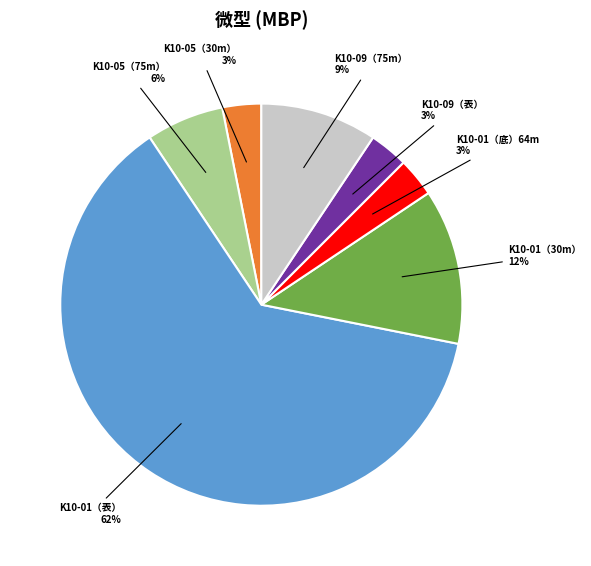

Does any single category account for the majority?

Yes